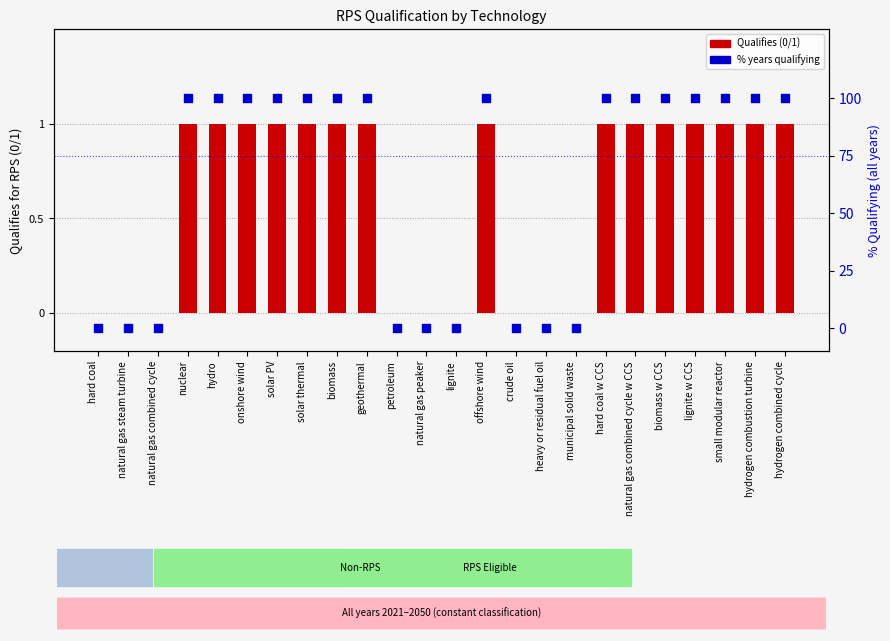

Which series contains the lowest Y value?

Qualifies for RPS (1=Yes, 0=No)